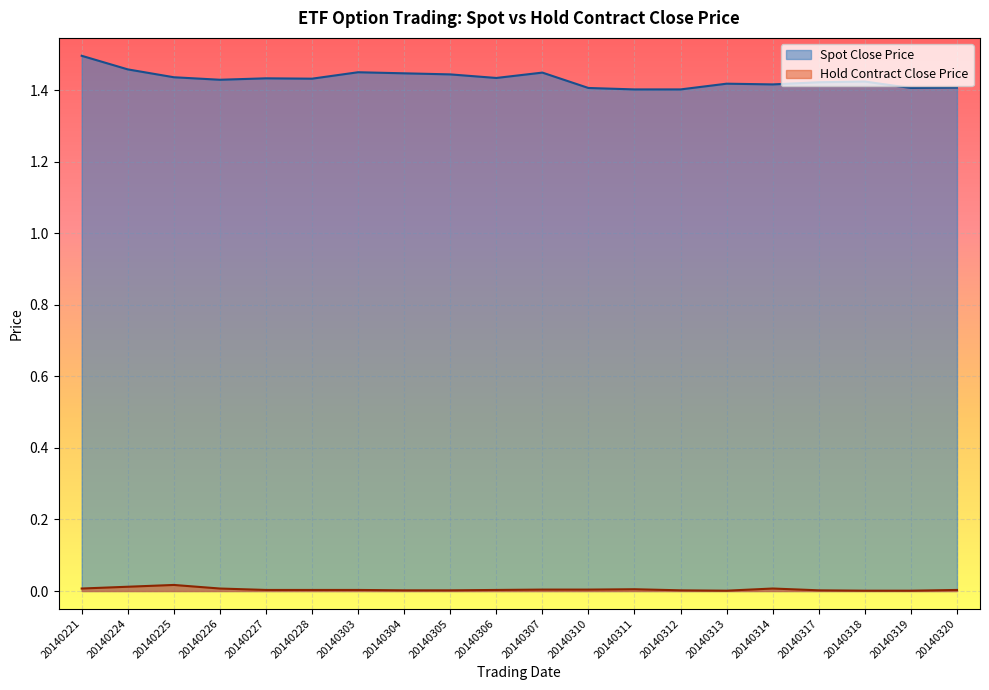

The value of Spot Close Price at 20140307 is 2.1. True or false?

False